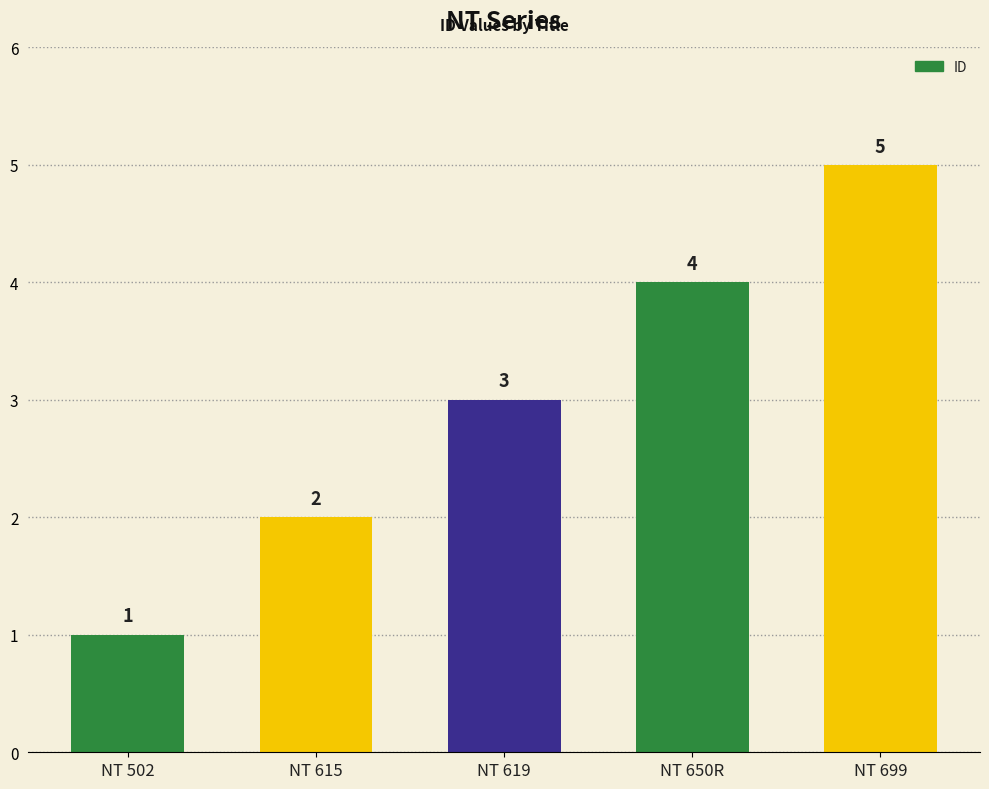

Reading left to right, extract all data points from this chart.

NT 502=1	NT 615=2	NT 619=3	NT 650R=4	NT 699=5